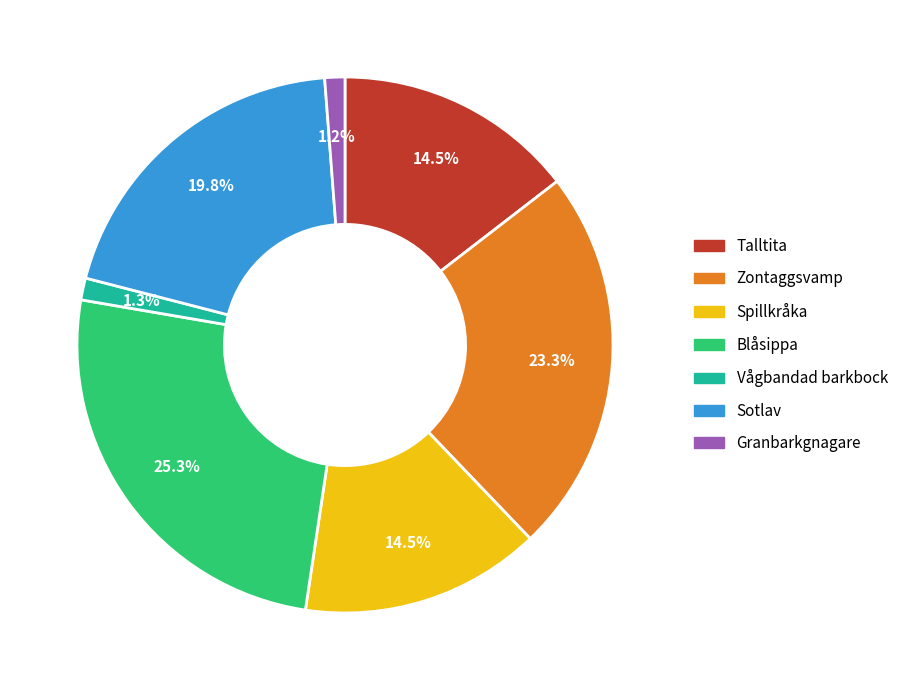

How many segments does this pie chart have?

7